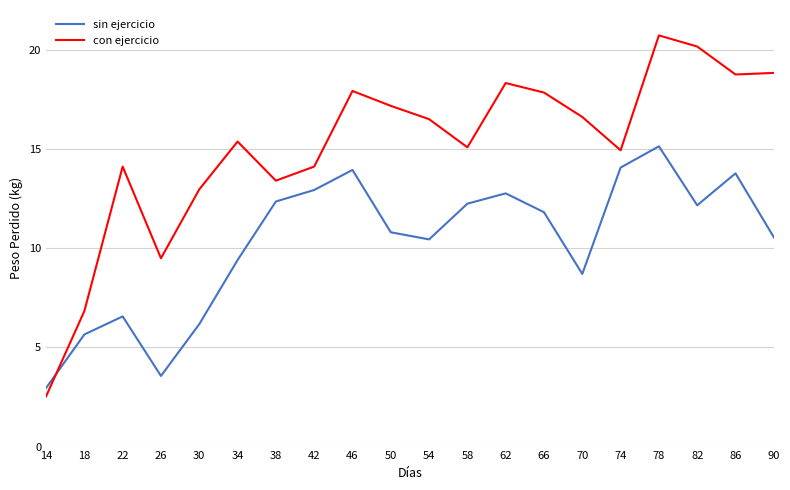

The value of con ejercicio at 54 is 22.3. True or false?

False